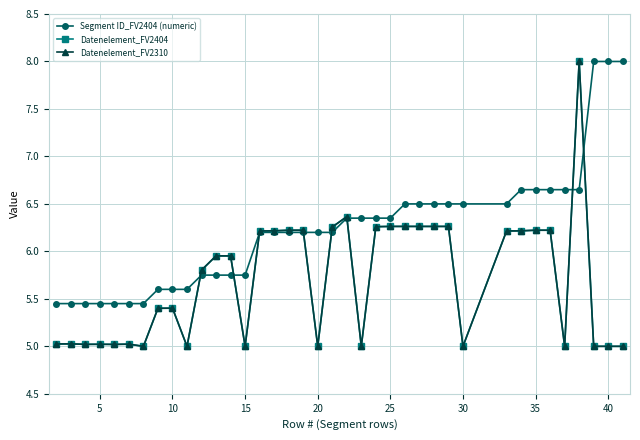

Which series has the widest spread of values?

Datenelement_FV2404